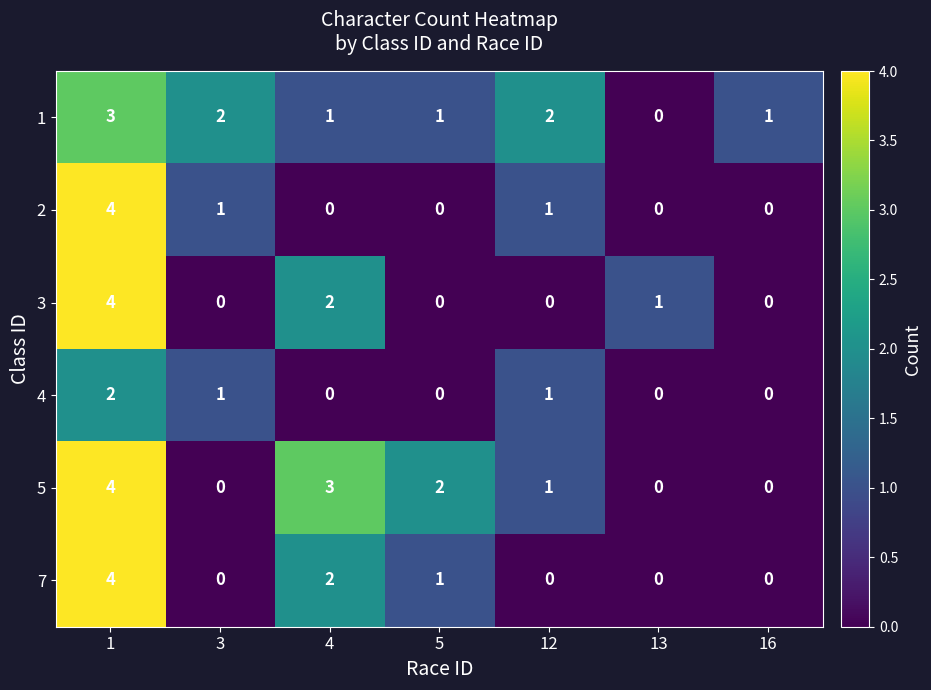

Which series changed the most between 4 and 13?

5